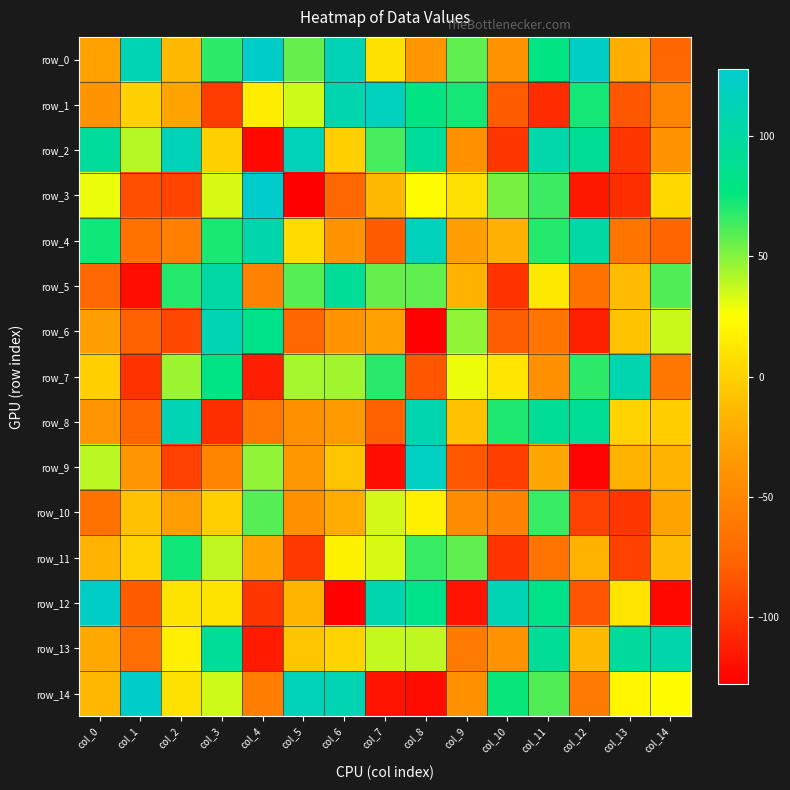

At which category is the sum across all series the highest?

col_8